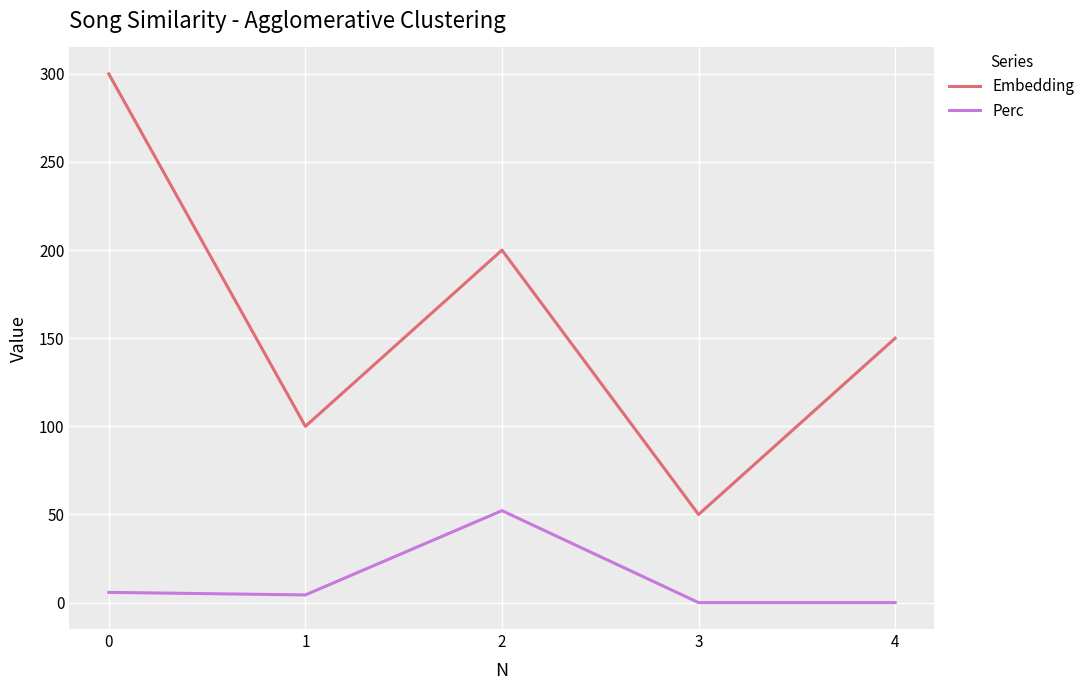

True or false: Embedding has more than 0 interior local peaks.

True